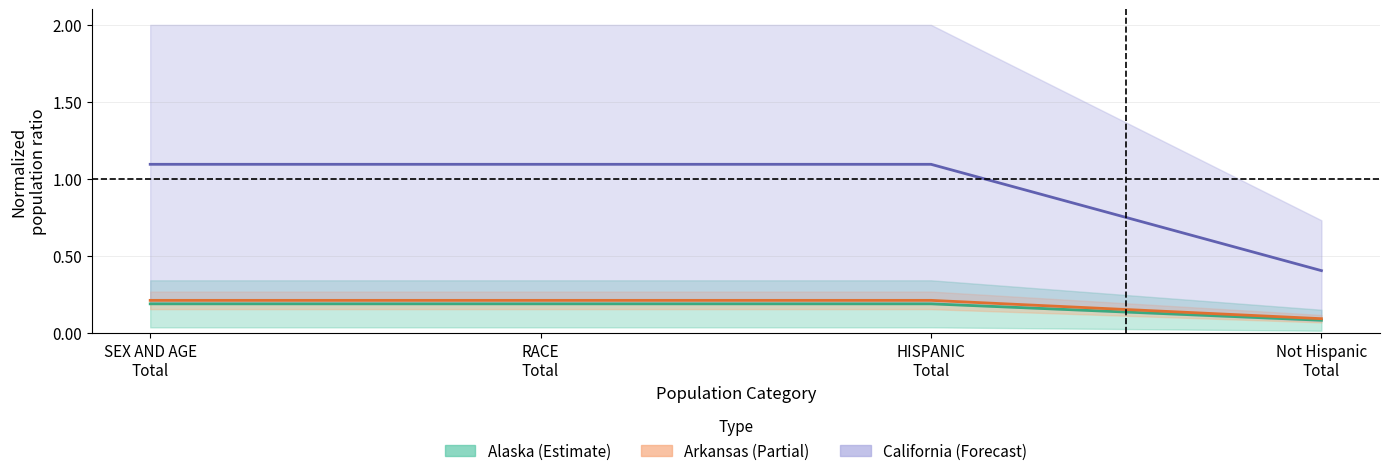

Between HISPANIC
Total and RACE
Total, which is larger?

HISPANIC
Total